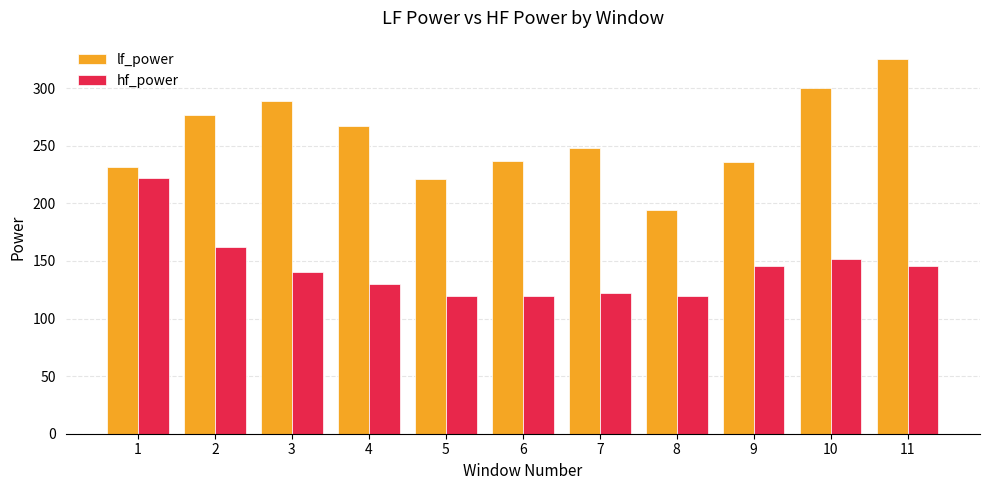

Which series changed the most between 4 and 5?

lf_power